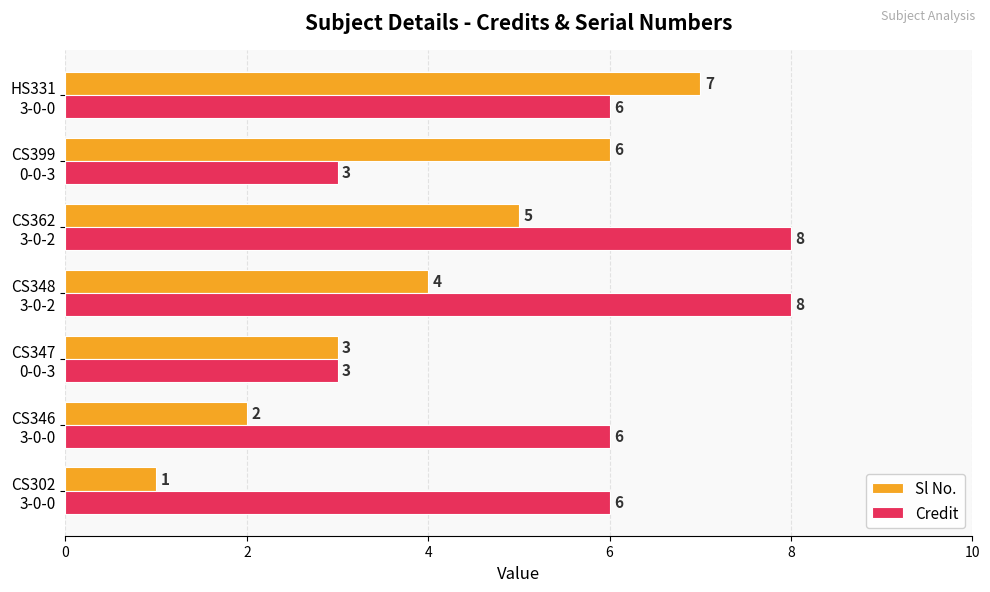

Which series has the widest spread of values?

Sl No.